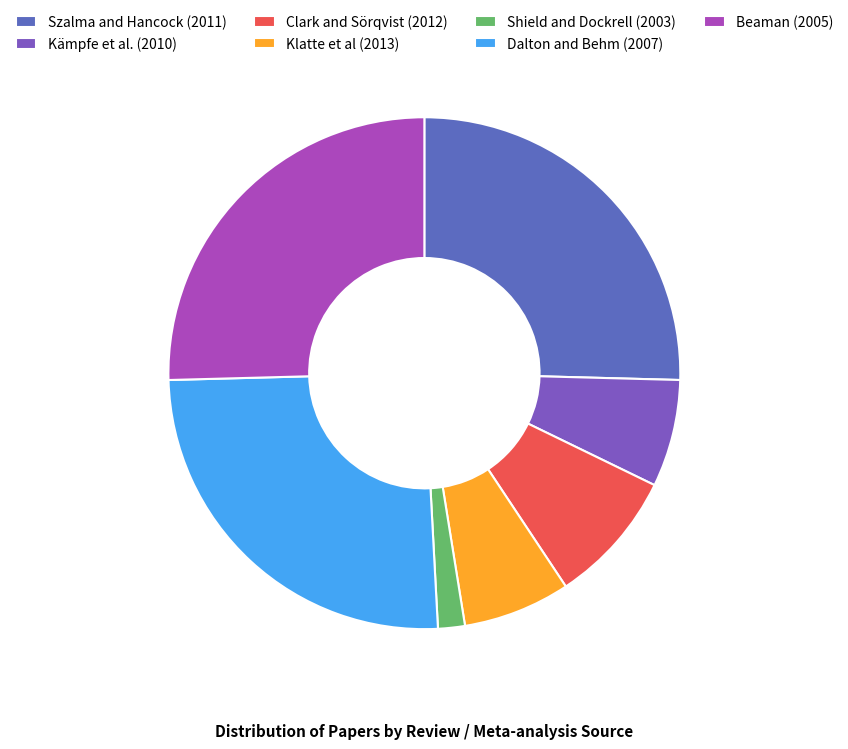

Rank the categories by value from lowest to highest.

Shield and Dockrell (2003), Kämpfe et al. (2010), Klatte et al (2013), Clark and Sörqvist (2012), Szalma and Hancock (2011), Dalton and Behm (2007), Beaman (2005)